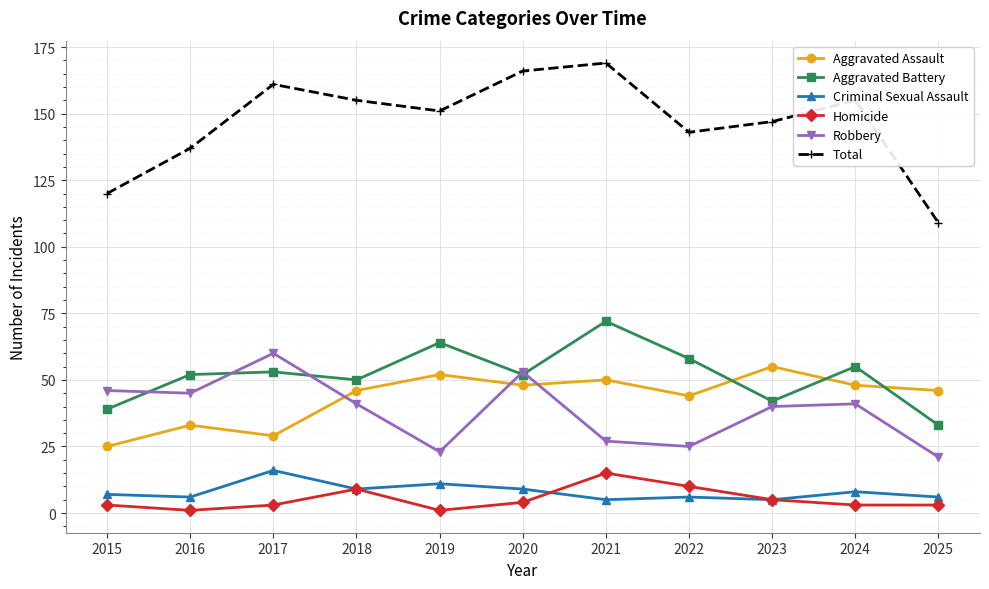

Which category has the highest value across all series?

2021